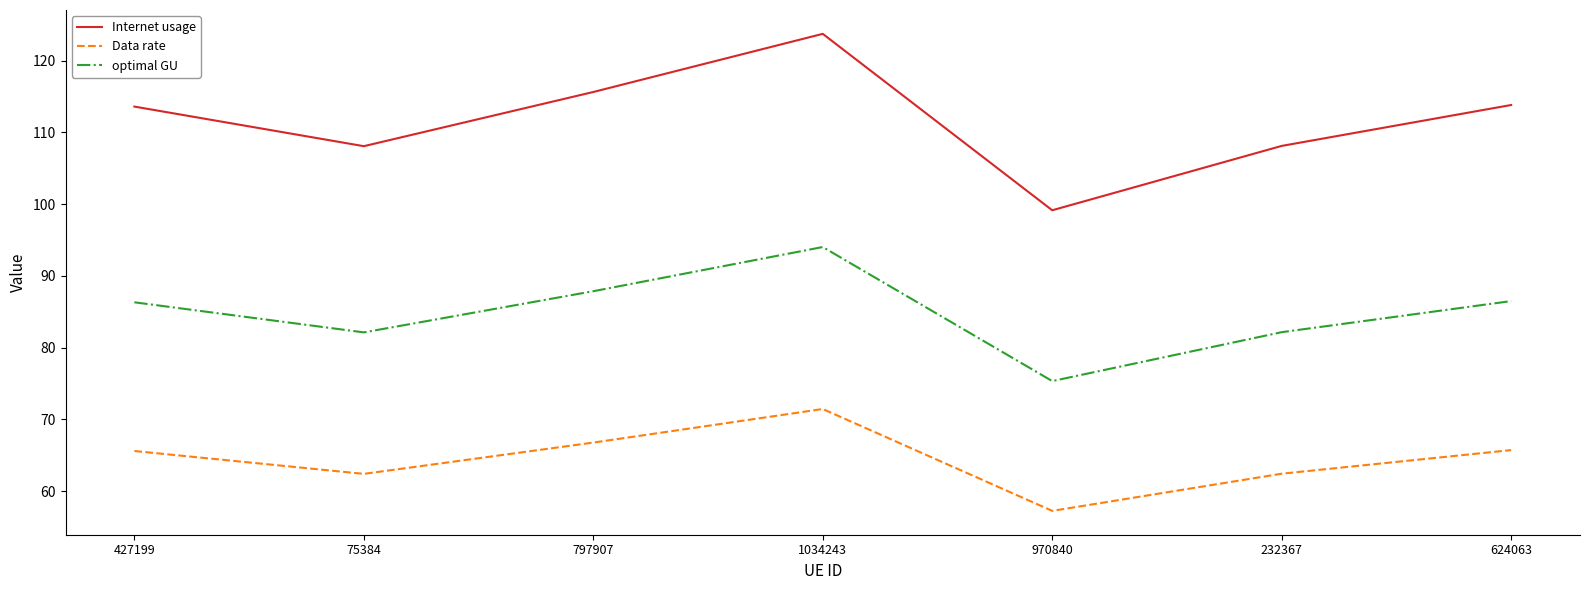

What position from the right is 75384?

6